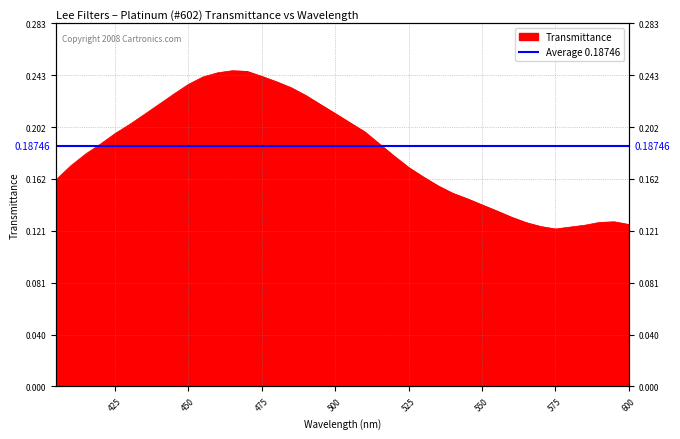

How many categories are shown in the chart?

40